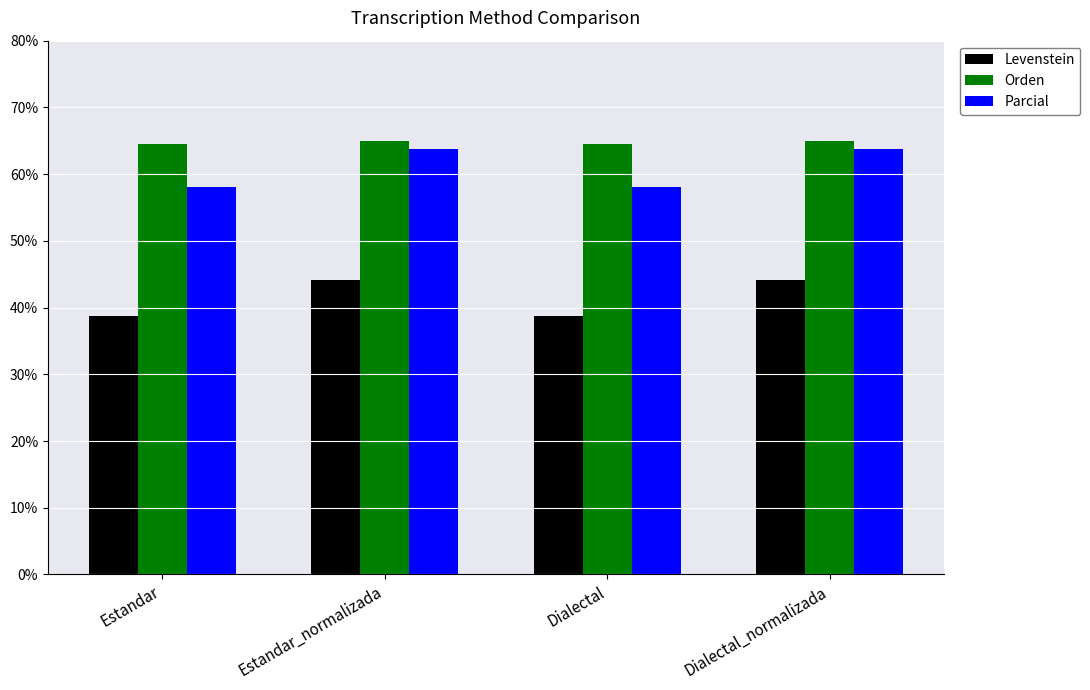

Which series has the largest total across all categories?

Orden